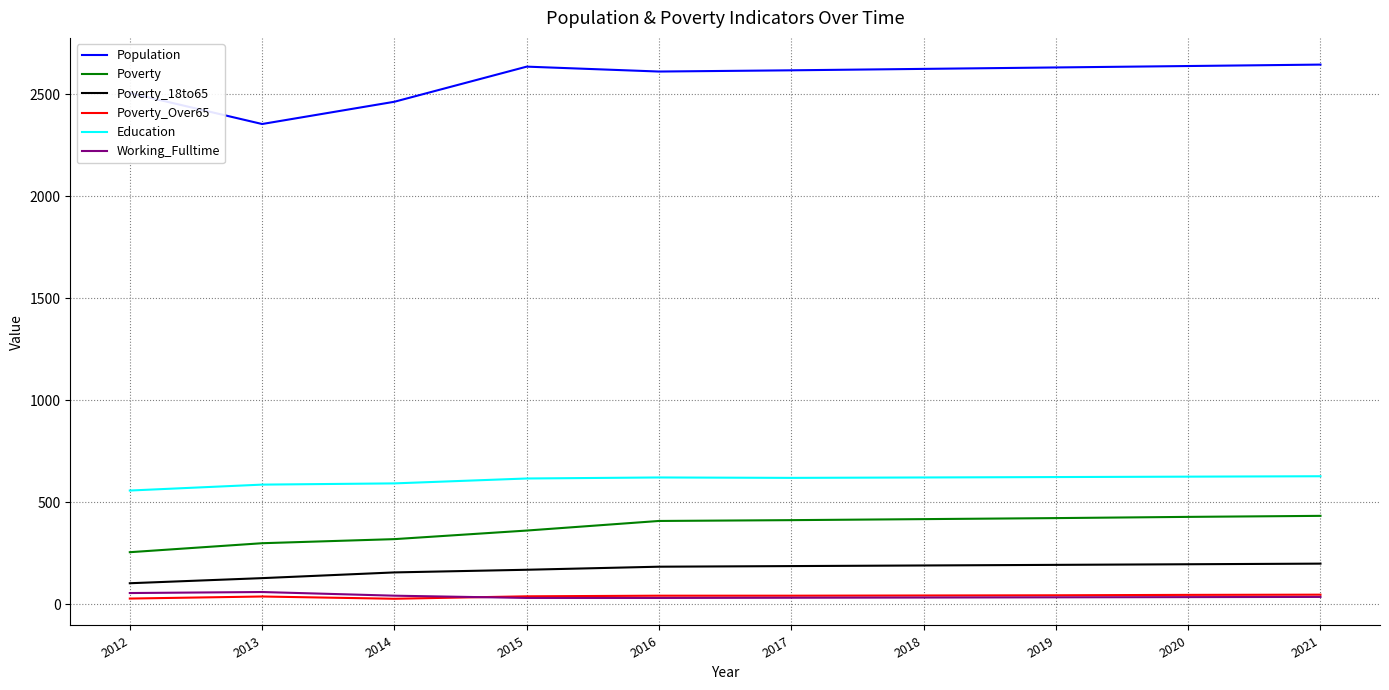

What is the sum of all Working_Fulltime values?

399